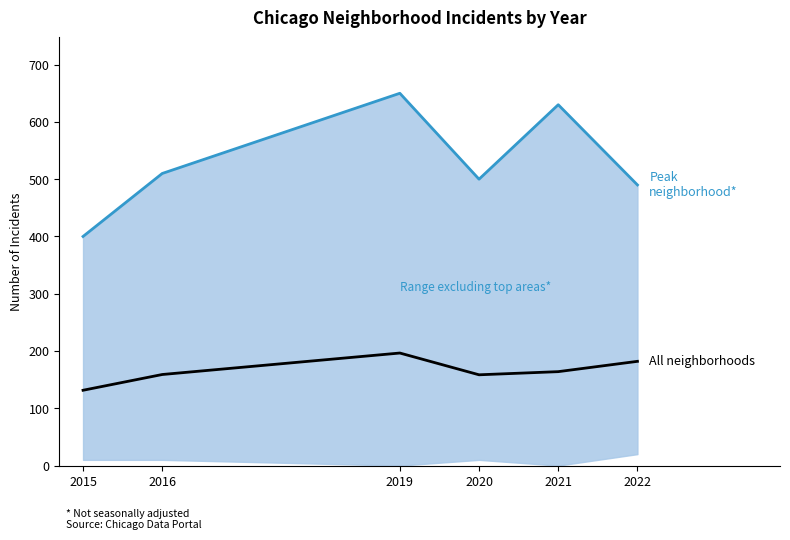

Which category has the lowest value in the Peak neighborhood series?

2015